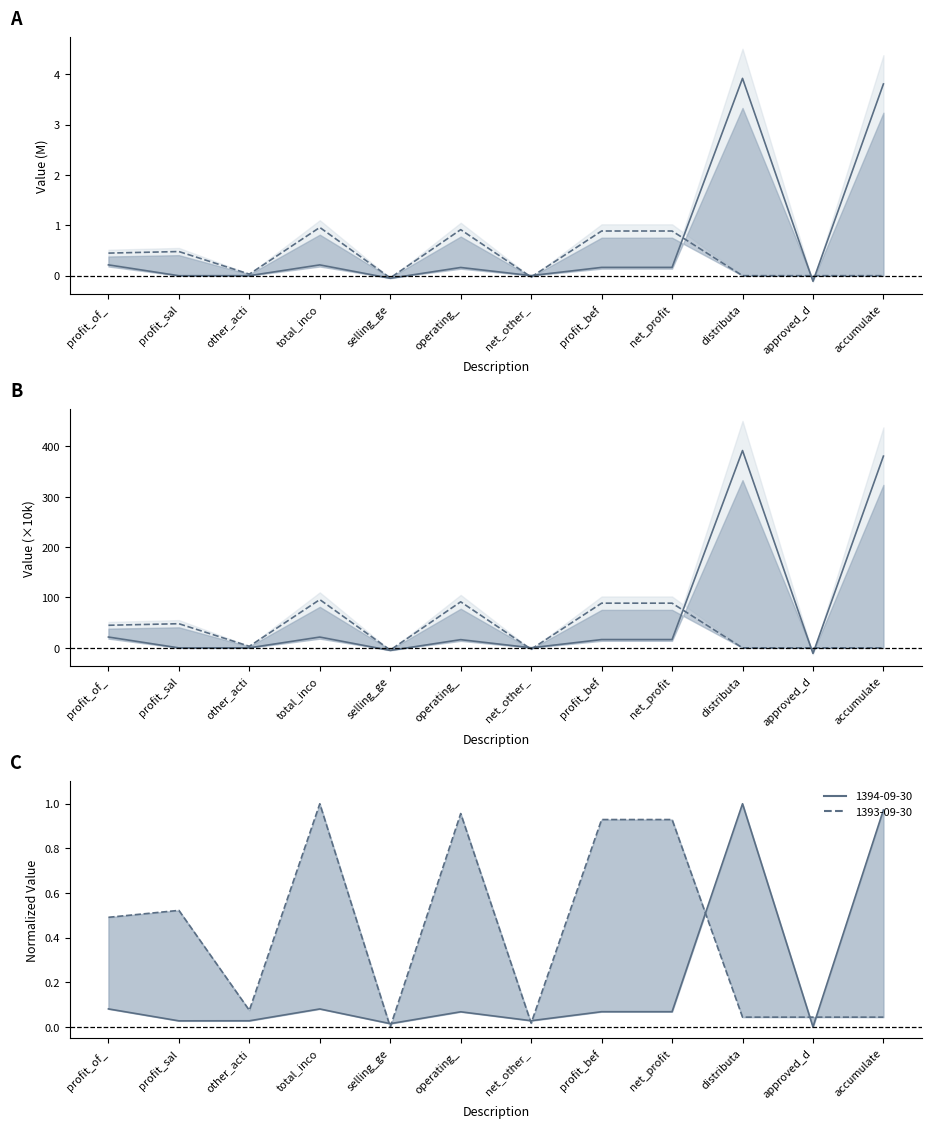

Where do 1394-09-30 and 1393-09-30 first cross each other?

operating_ and net_other_